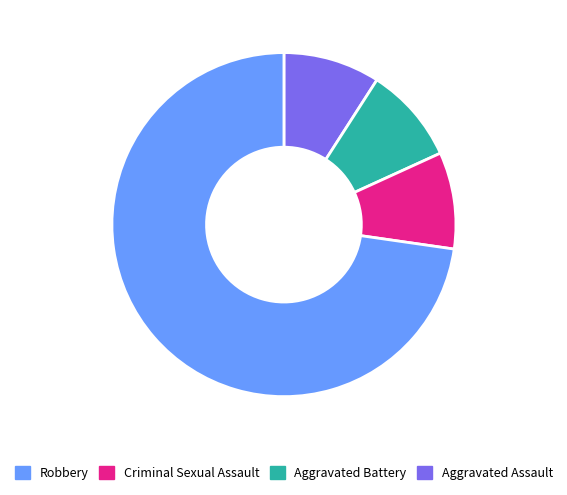

Combined, do Criminal Sexual Assault and Aggravated Assault account for over 50%?

Yes